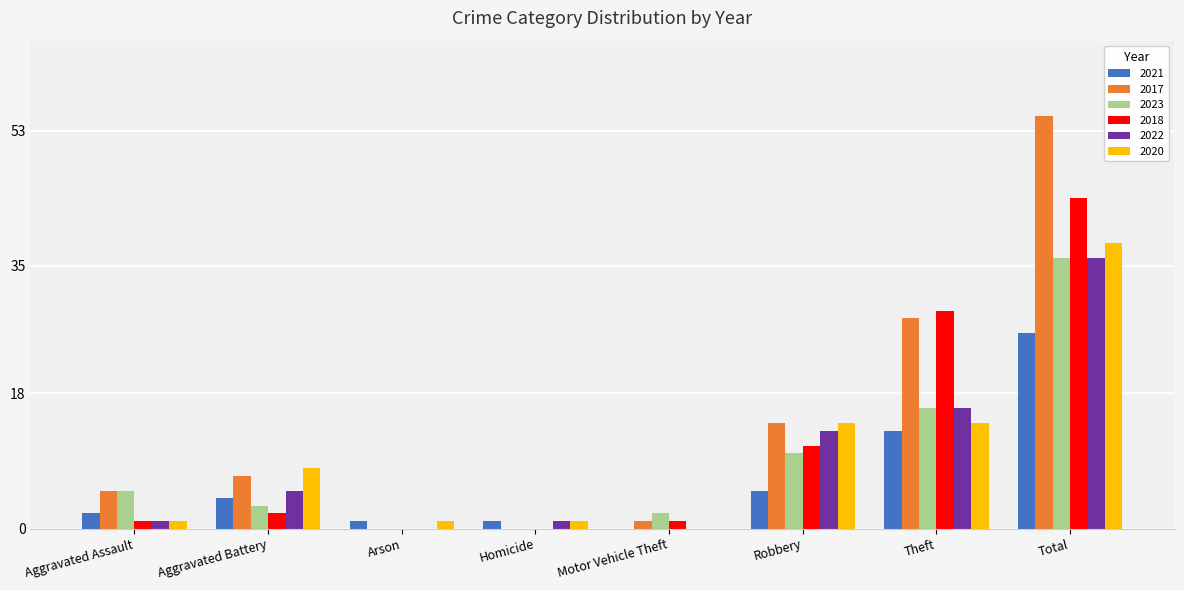

Between Aggravated Battery and Robbery, which series saw the biggest shift?

2018